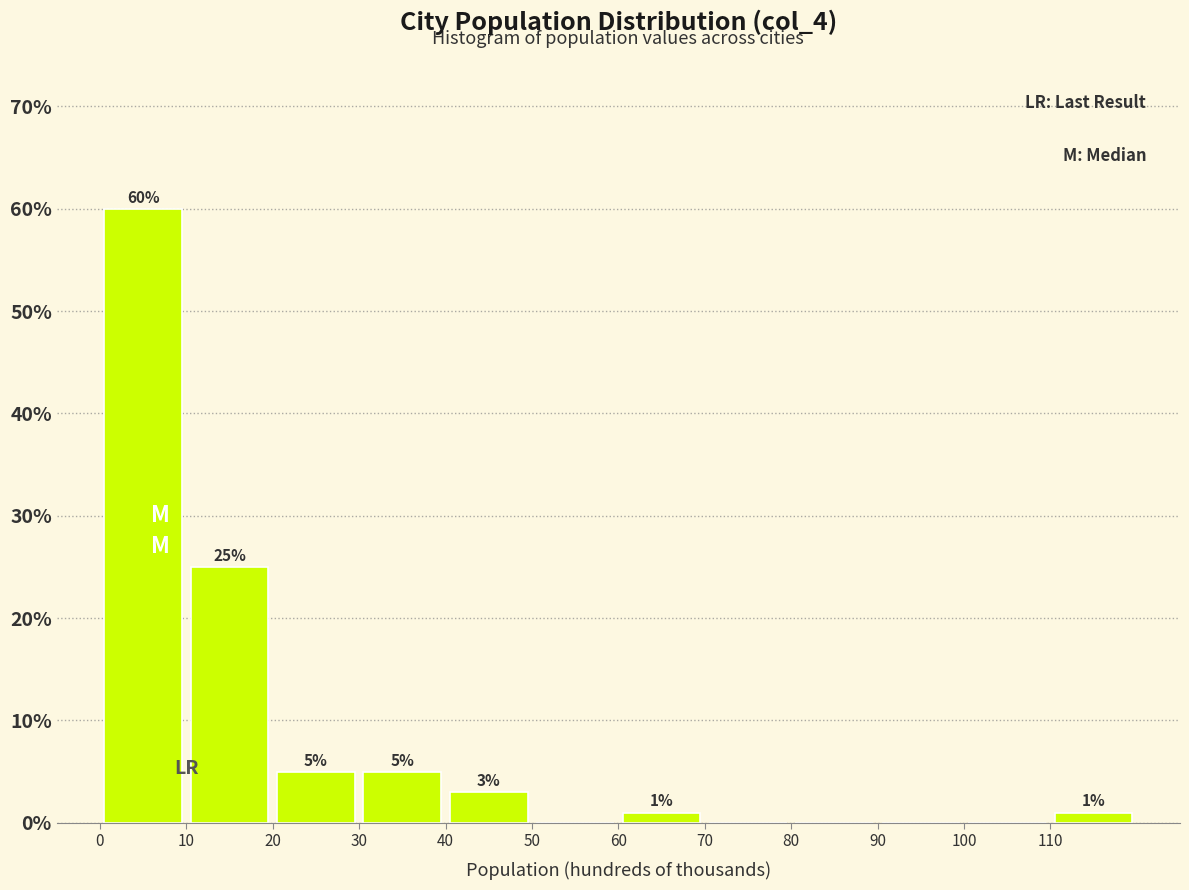

Which range on the x-axis has the tallest bar?

0 to 10